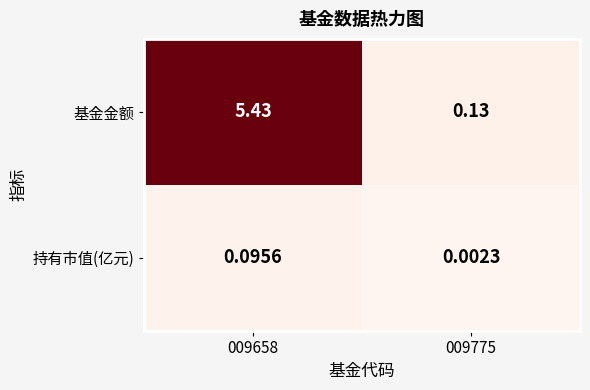

At which category is the sum across all series the highest?

009658